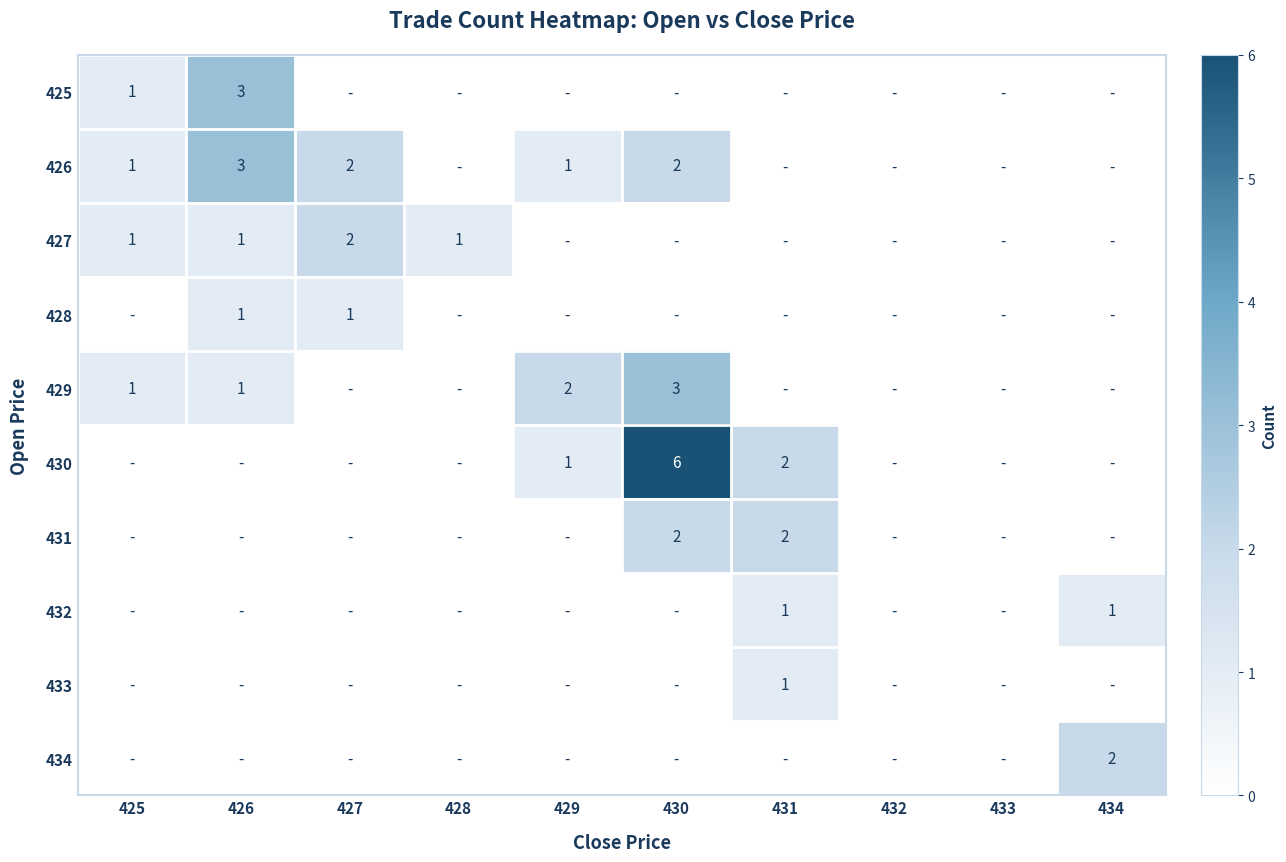

What is the difference between the highest and lowest values at 429?

2